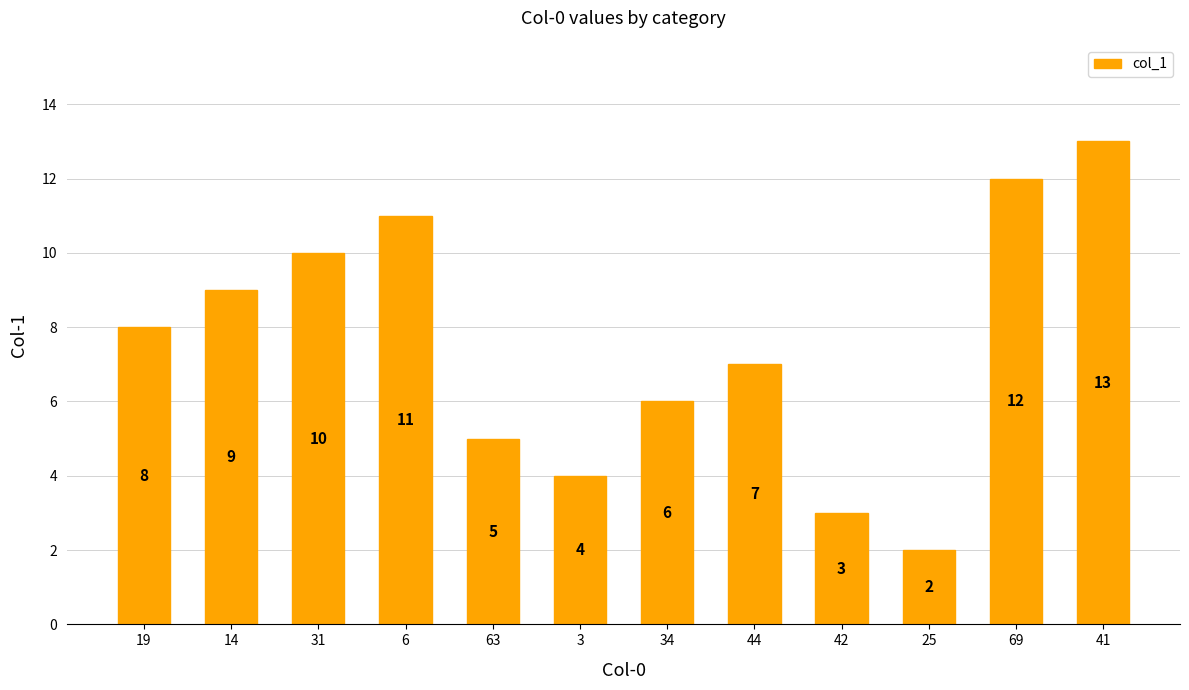

The value at 41 is 8. True or false?

False